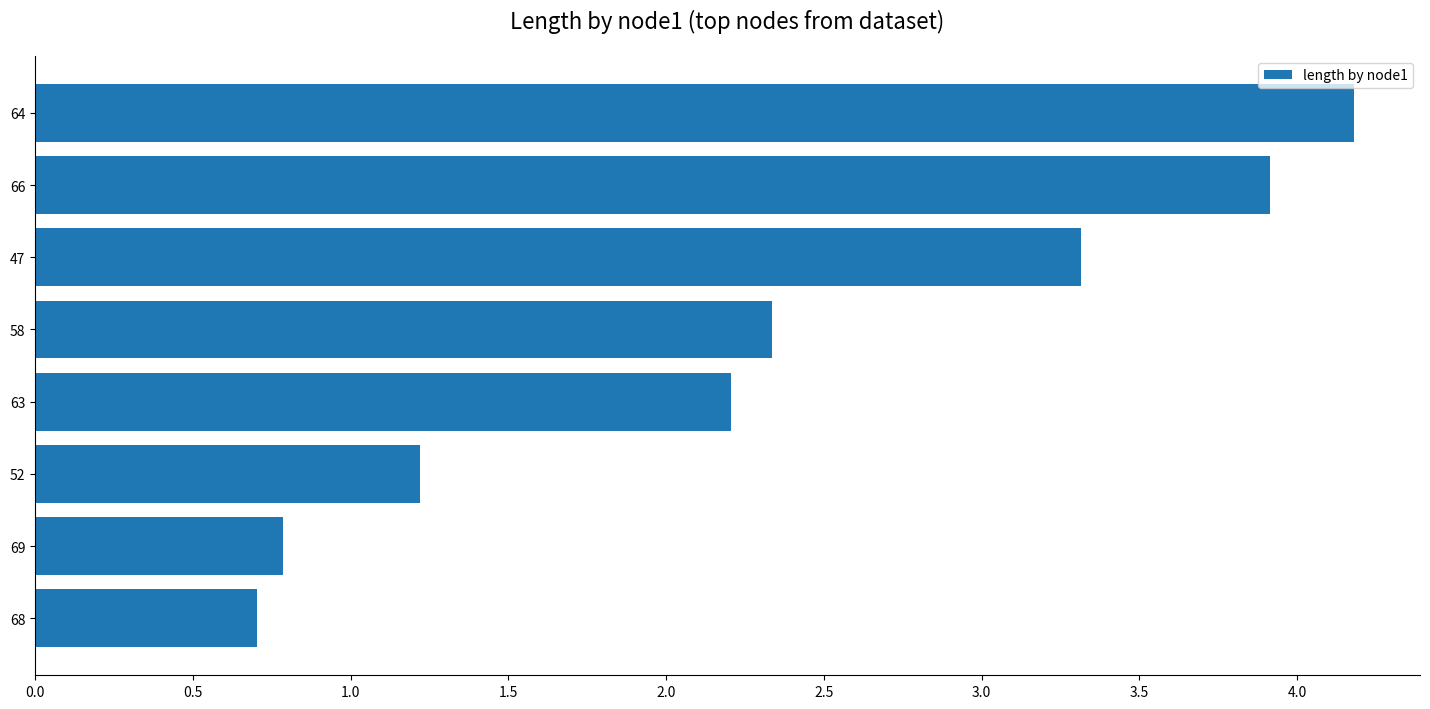

What is the difference between the maximum and minimum values?

3.5